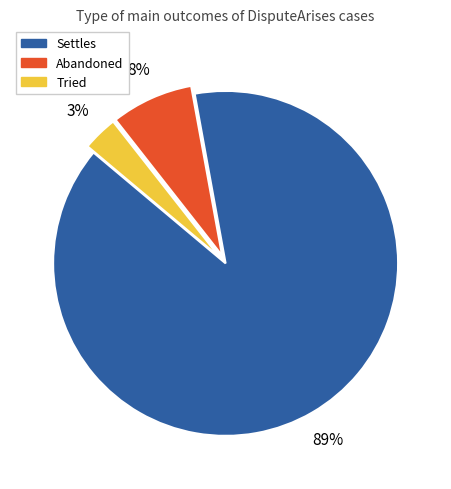

To the nearest percent, what percentage of the pie is Tried?

3%